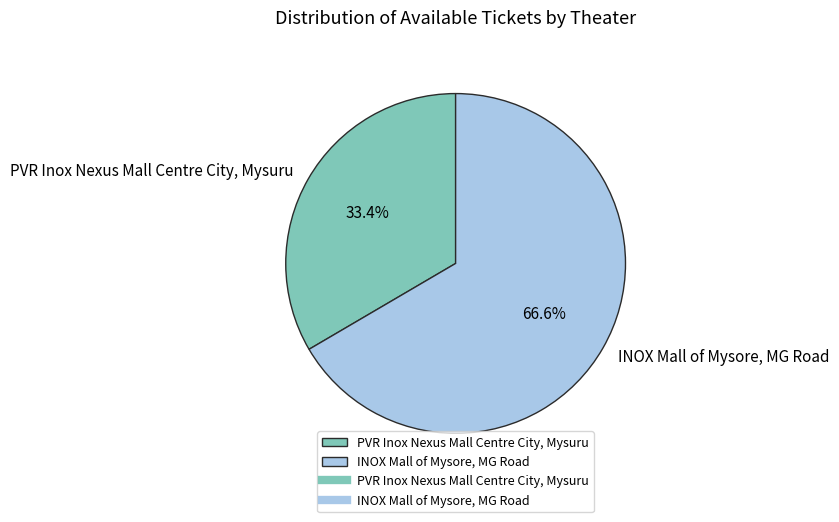

How much of the chart is everything except PVR Inox Nexus Mall Centre City, Mysuru?

66.6%